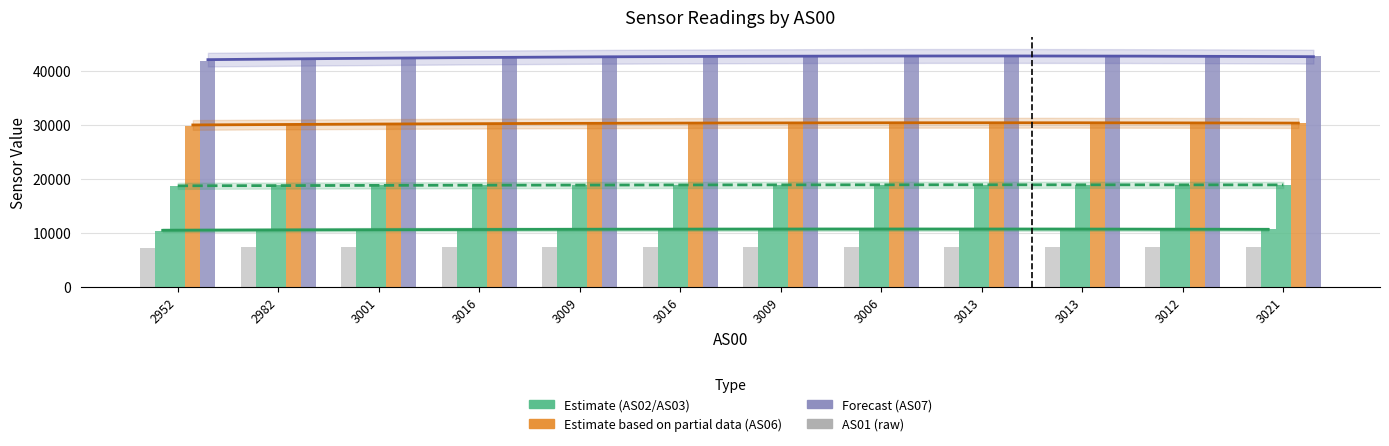

What is the sum of the AS01 values at 3006 and 3016?

14853